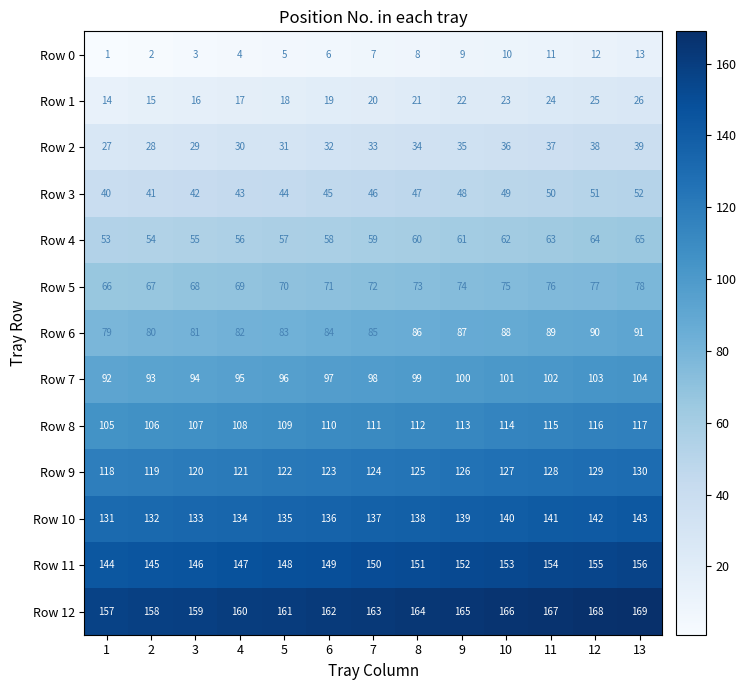

What is the sum of all Row 12 values?

2119